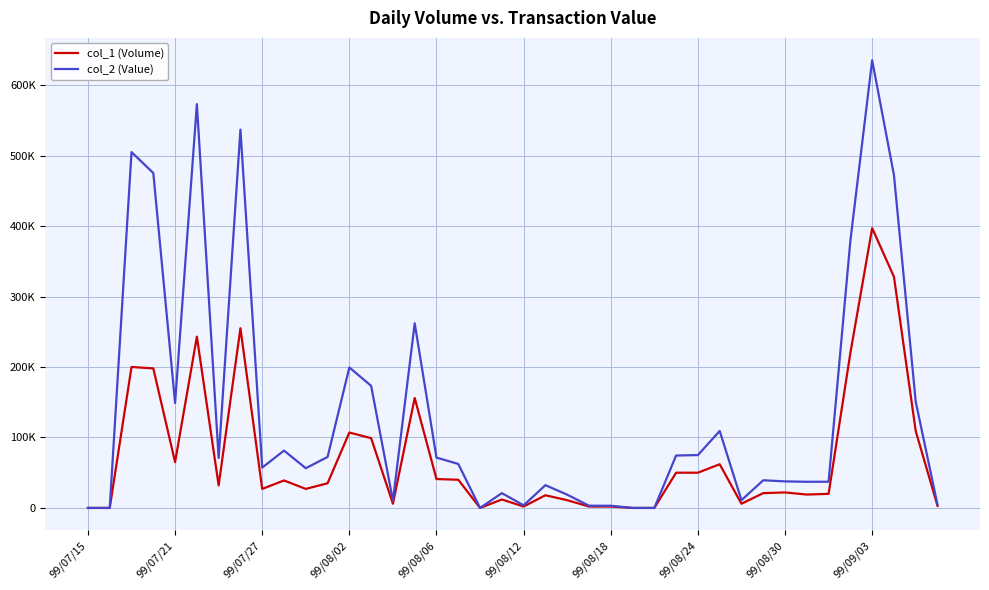

What are all the series names shown in the legend?

col_1 (Volume), col_2 (Value)